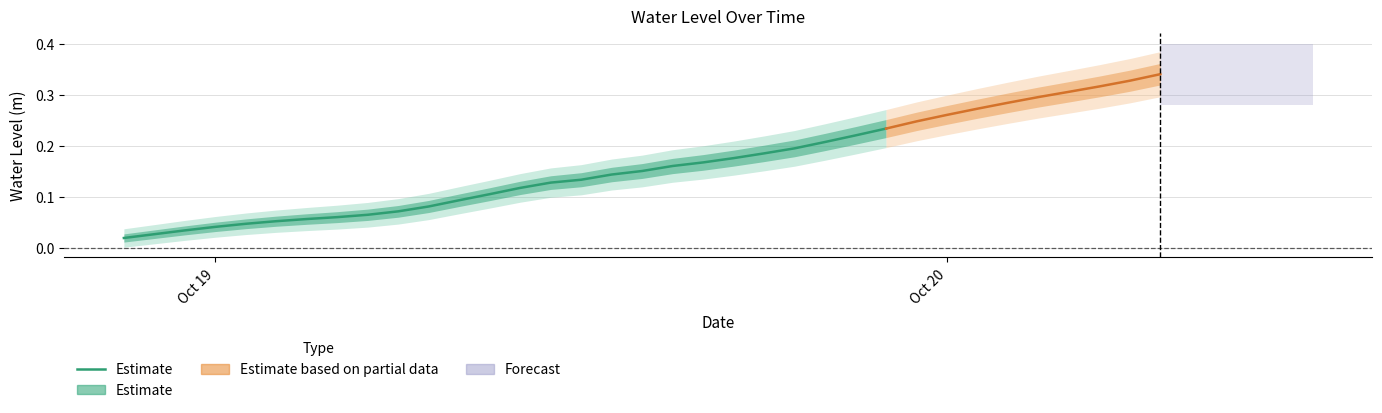

The chart shows a value of 0.1 at 23. True or false?

False